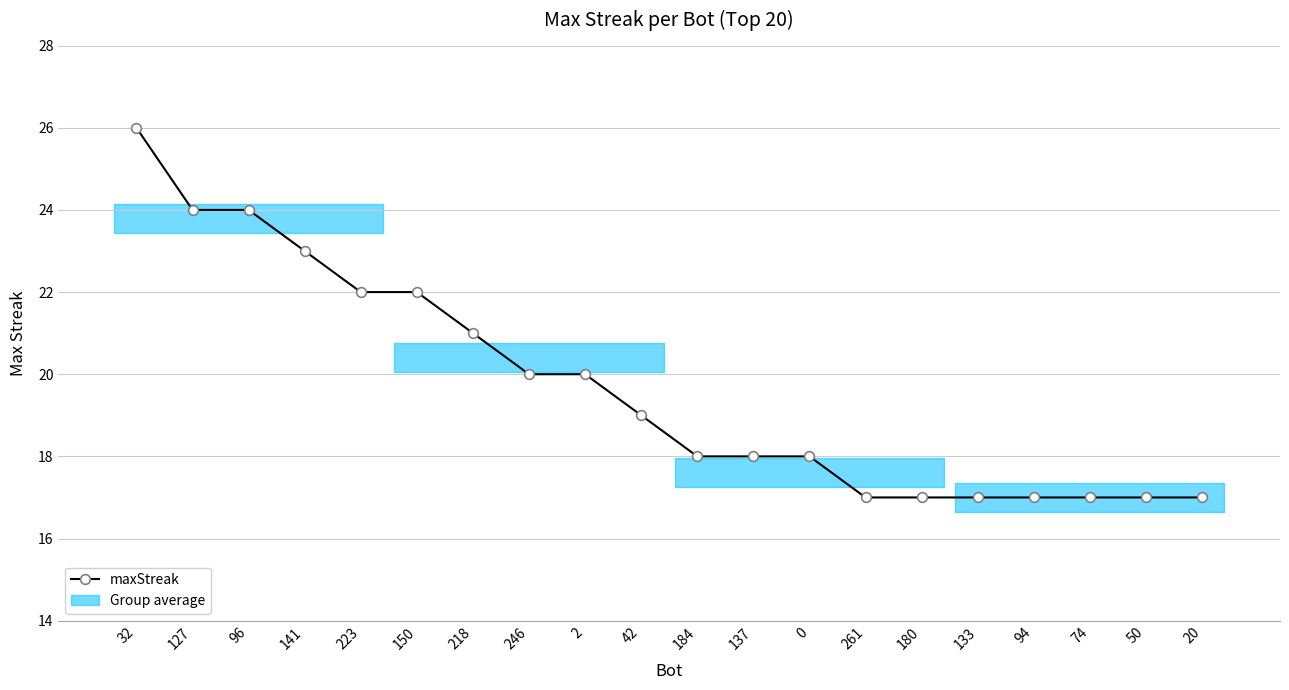

Reading right to left, list all the values displayed in this chart.

17	17	17	17	17	17	17	18	18	18	19	20	20	21	22	22	23	24	24	26